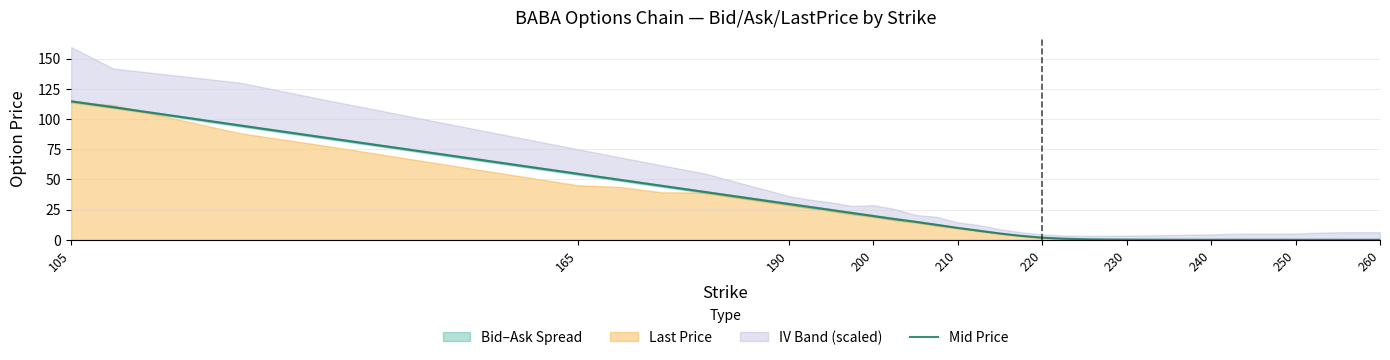

At which label is Mid Price closest to 57?

165